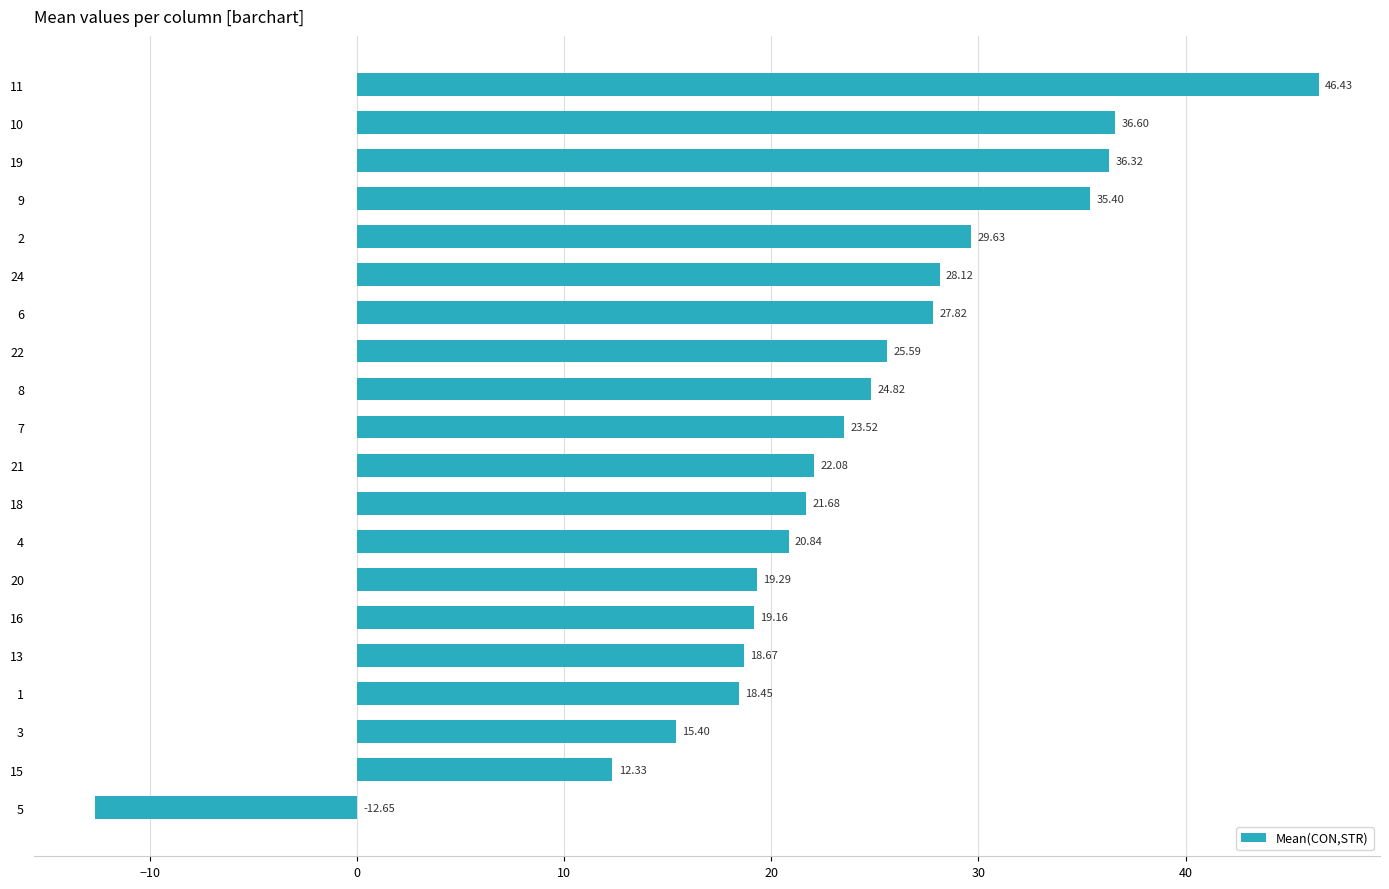

Rank the categories by value from lowest to highest.

5, 15, 3, 1, 13, 16, 20, 4, 18, 21, 7, 8, 22, 6, 24, 2, 9, 19, 10, 11